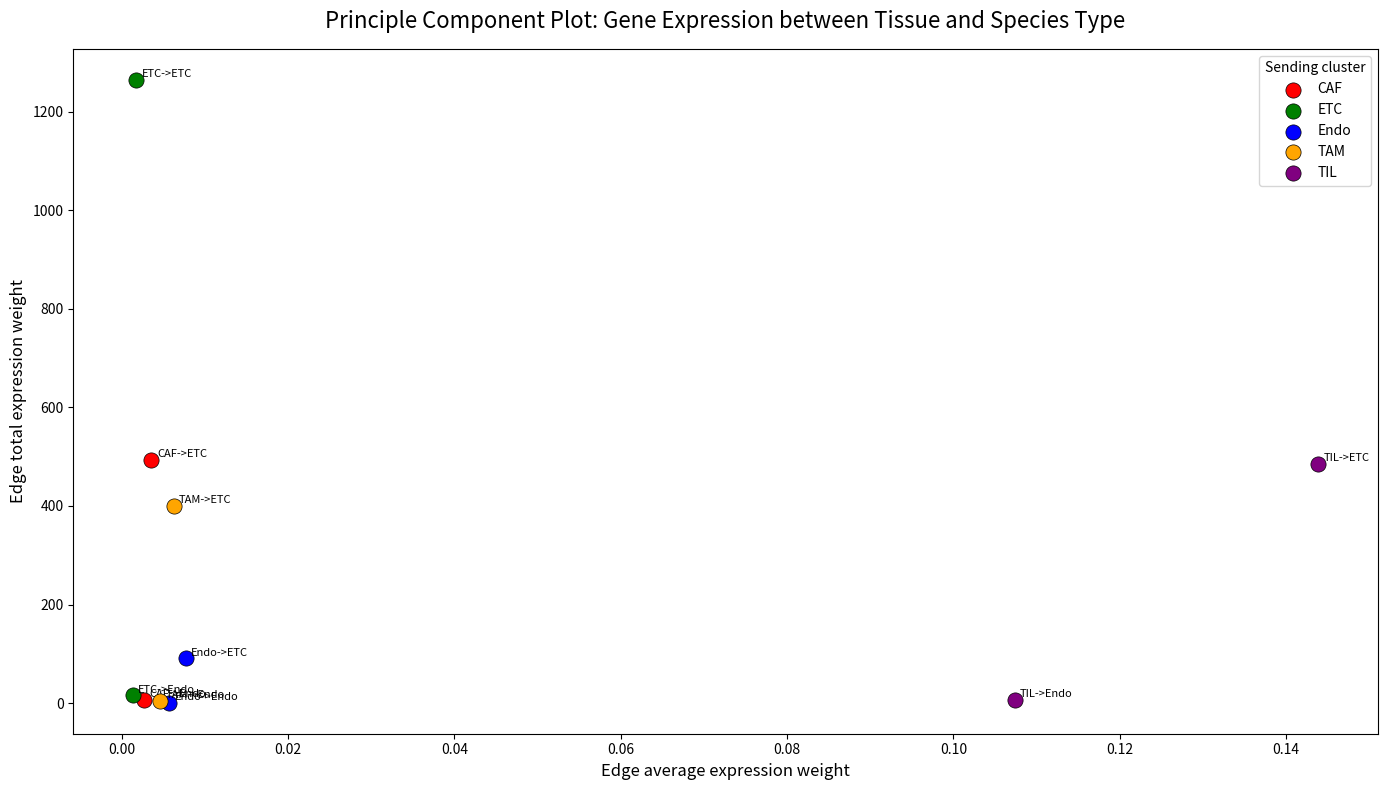

What are all the series names shown in the legend?

CAF, ETC, Endo, TAM, TIL